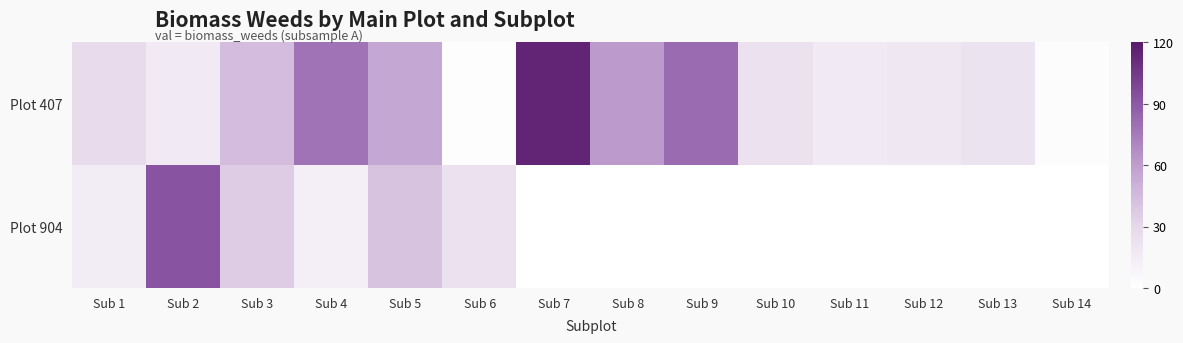

What is the total value across all series at Sub 9?

81.8